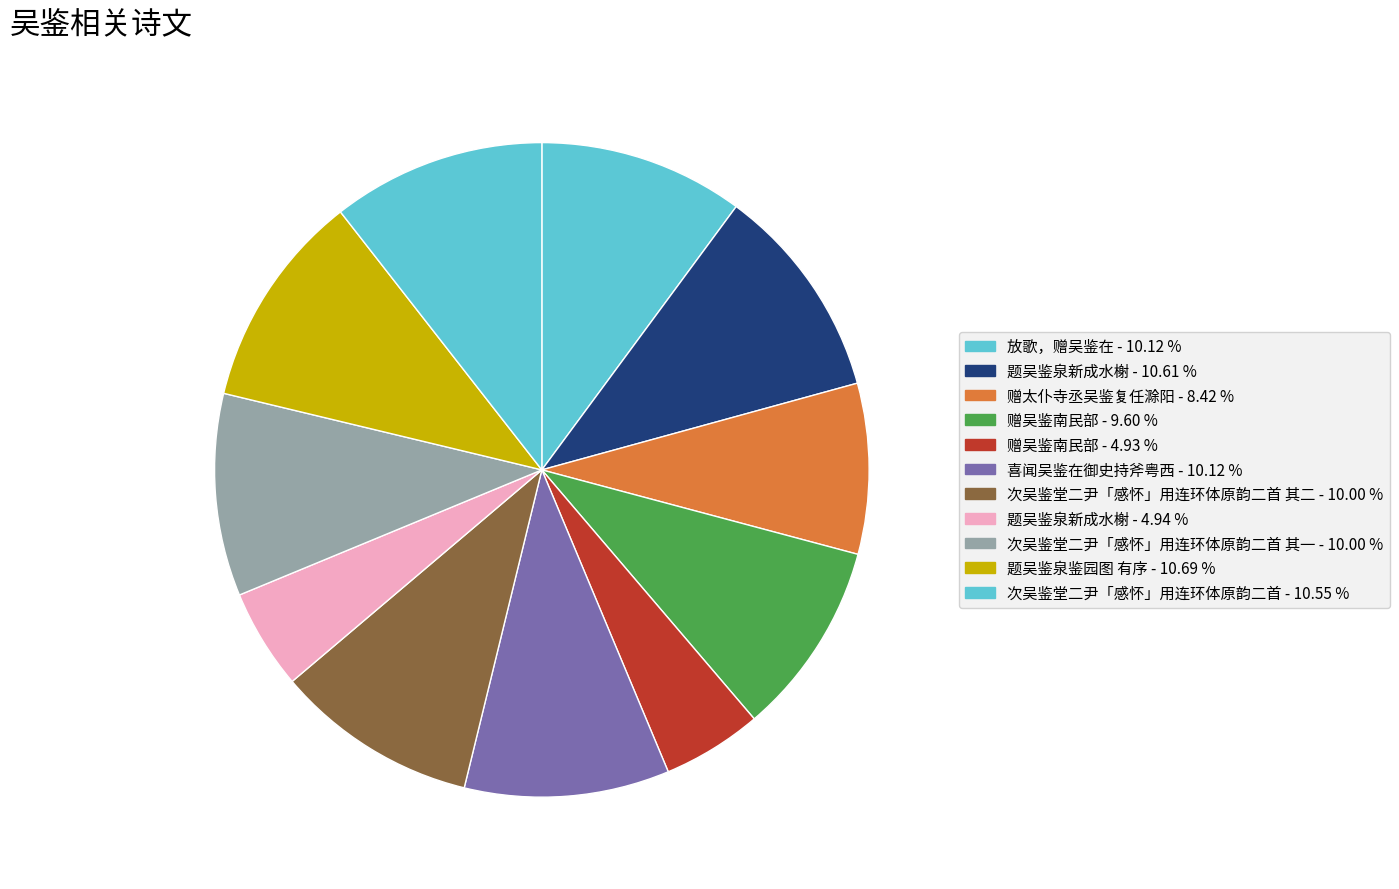

To the nearest percent, what is the difference between the largest and smallest slice percentages?

6%